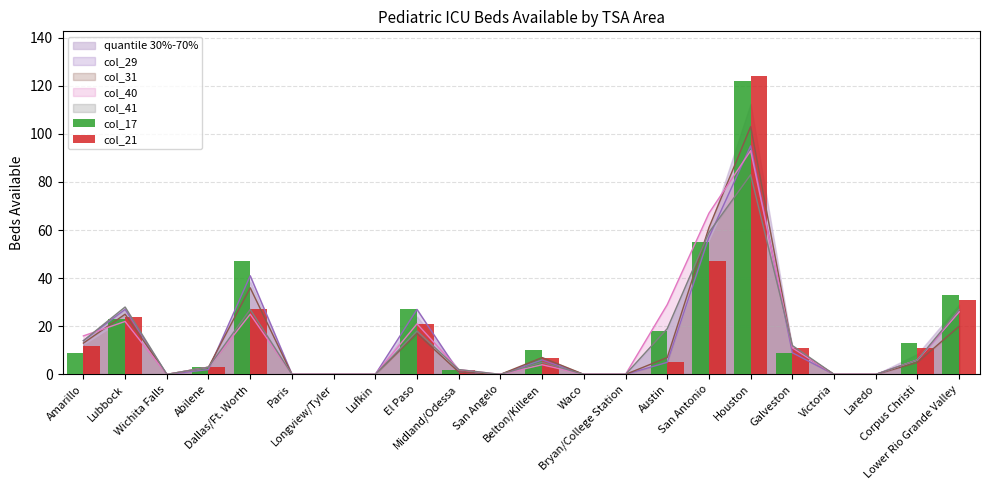

What is the value of the col_21 bar at the 2nd from the left?

24